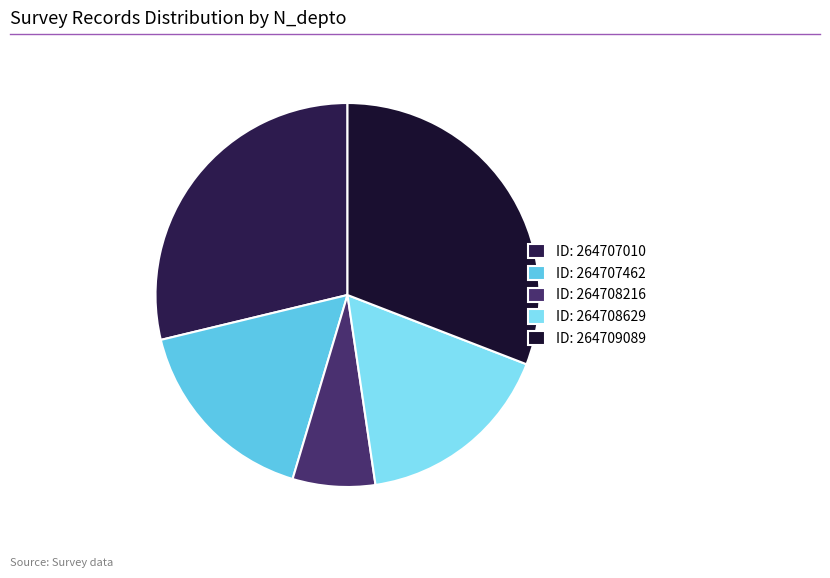

Count the number of slices in the pie.

5